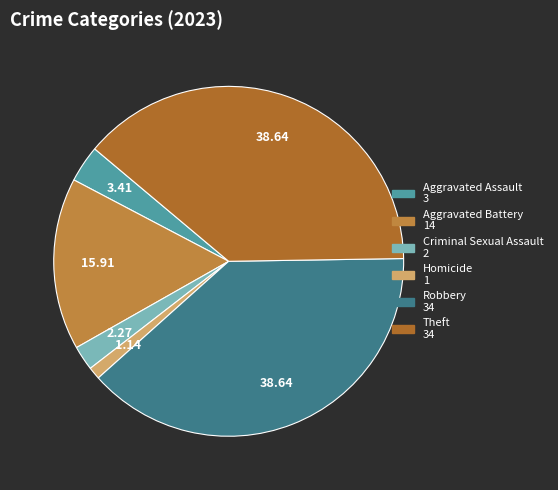

What is the change in value from Homicide to Theft?

+33